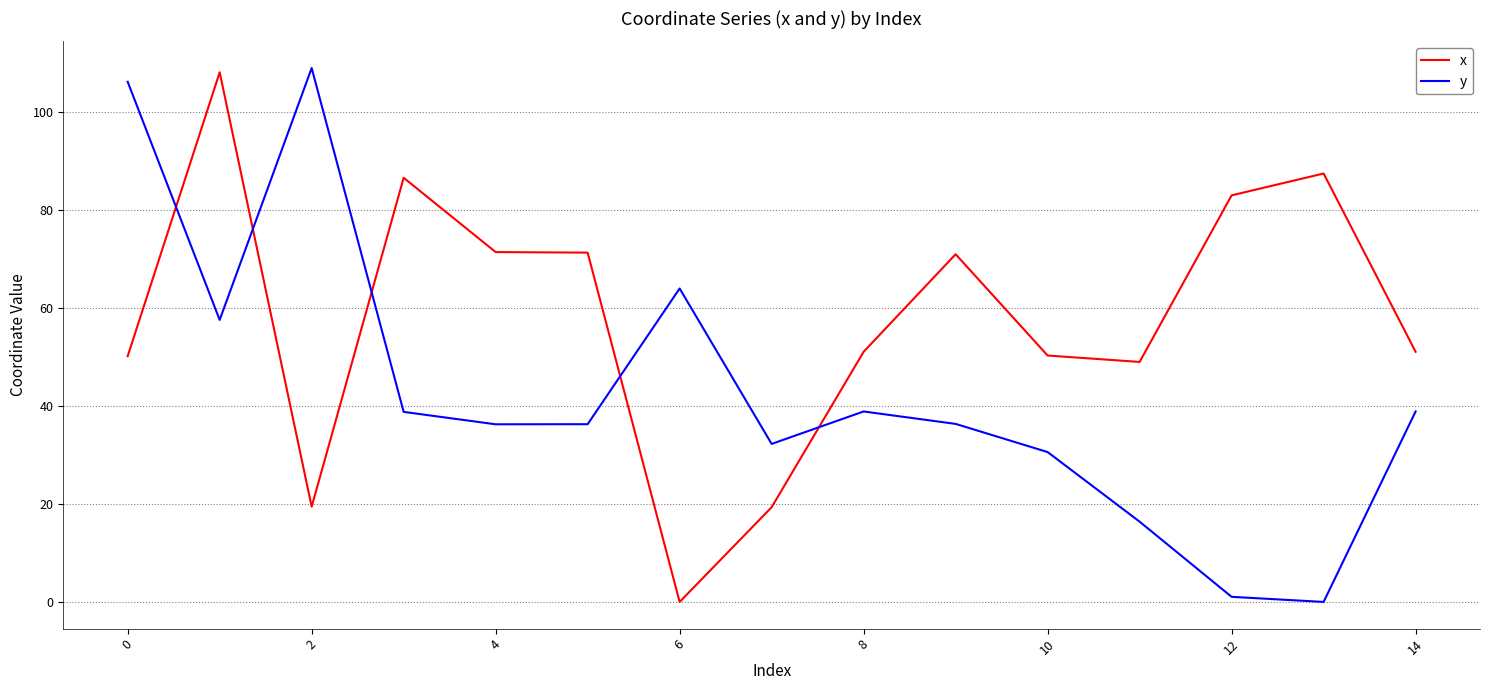

What is the maximum value for y?

109.0